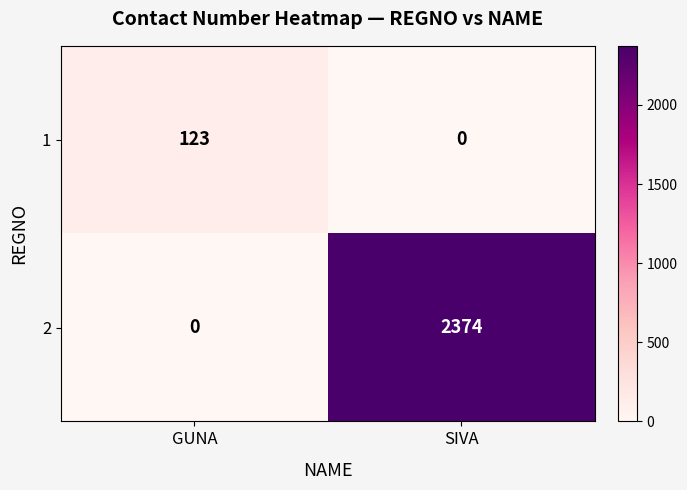

Where is 2 nearest to the value 1187?

GUNA